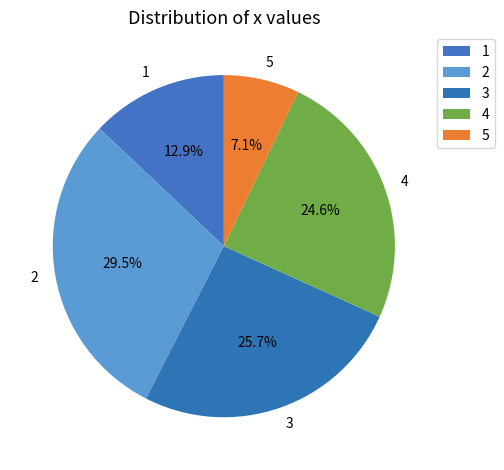

To the nearest percent, what is the difference between the 5 and 3 slice percentages?

19%